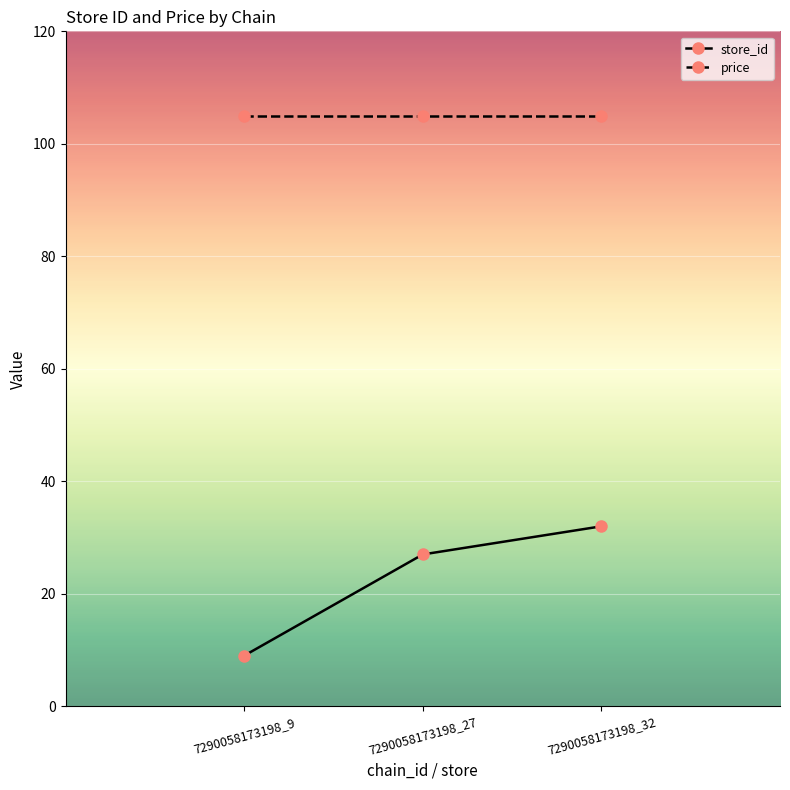

What is the difference between the maximum and minimum values in the store_id series?

23.0